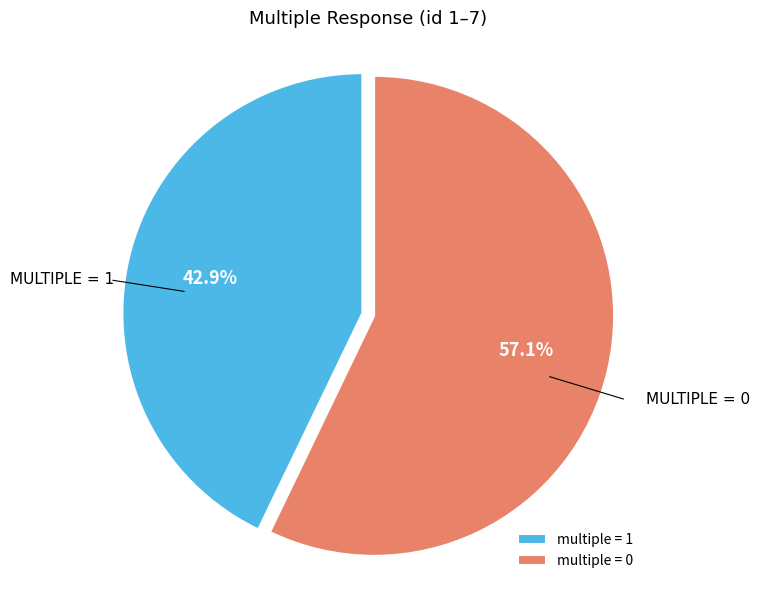

Rank the categories by value from highest to lowest.

multiple = 0, multiple = 1